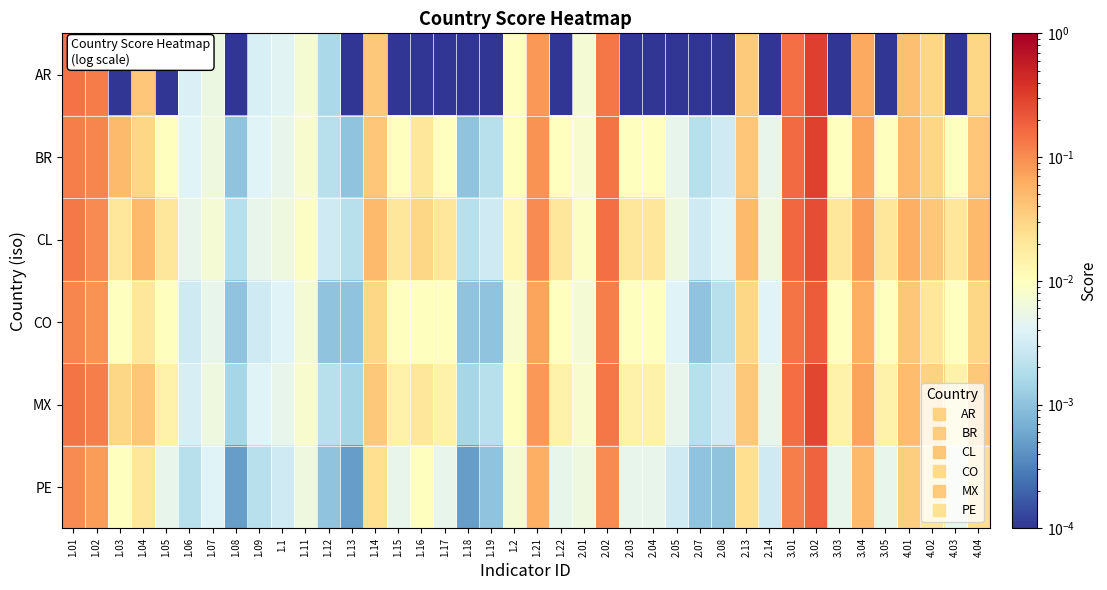

Rank the series by their maximum value, from lowest to highest.

PE, CO, CL, MX, BR, AR